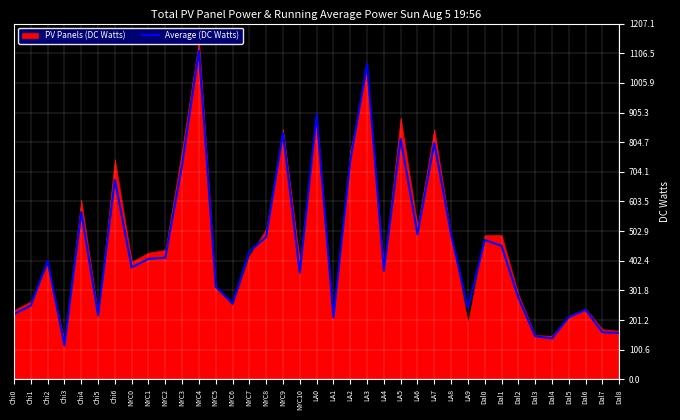

At which label is the value closest to 615163?

Chi4